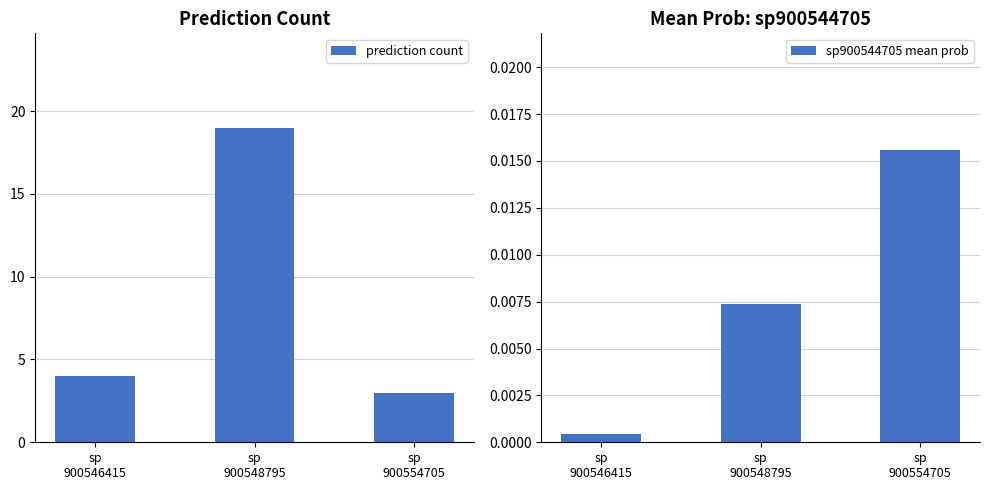

Which series has the largest total across all categories?

prediction count